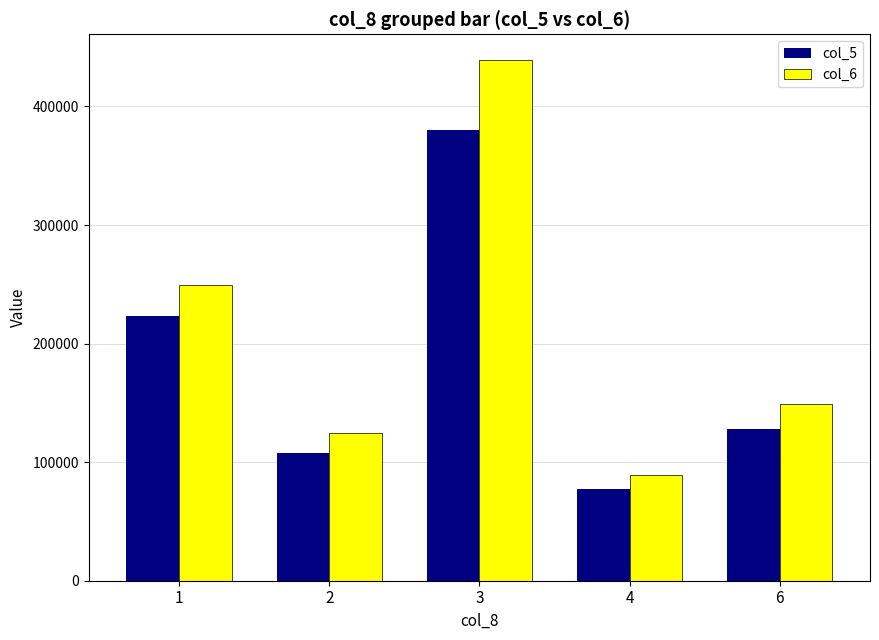

What is the maximum value for col_6?

438930